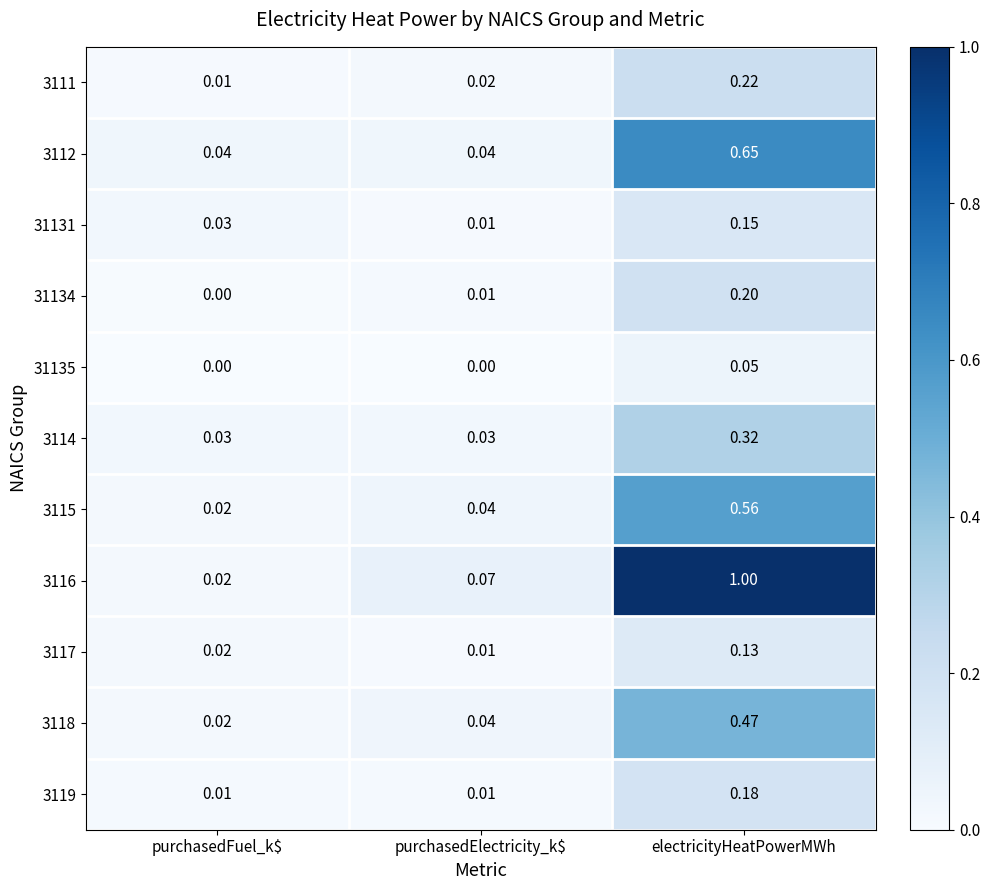

Where is 31131 nearest to the value 0?

purchasedElectricity_k$